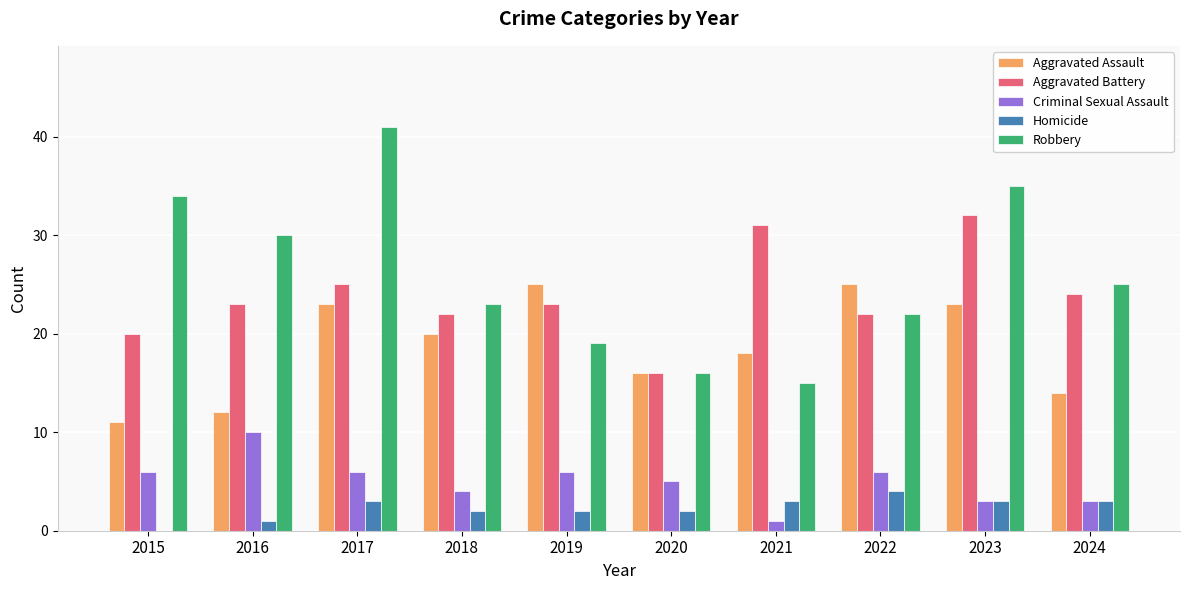

Count the number of categories in the chart.

10